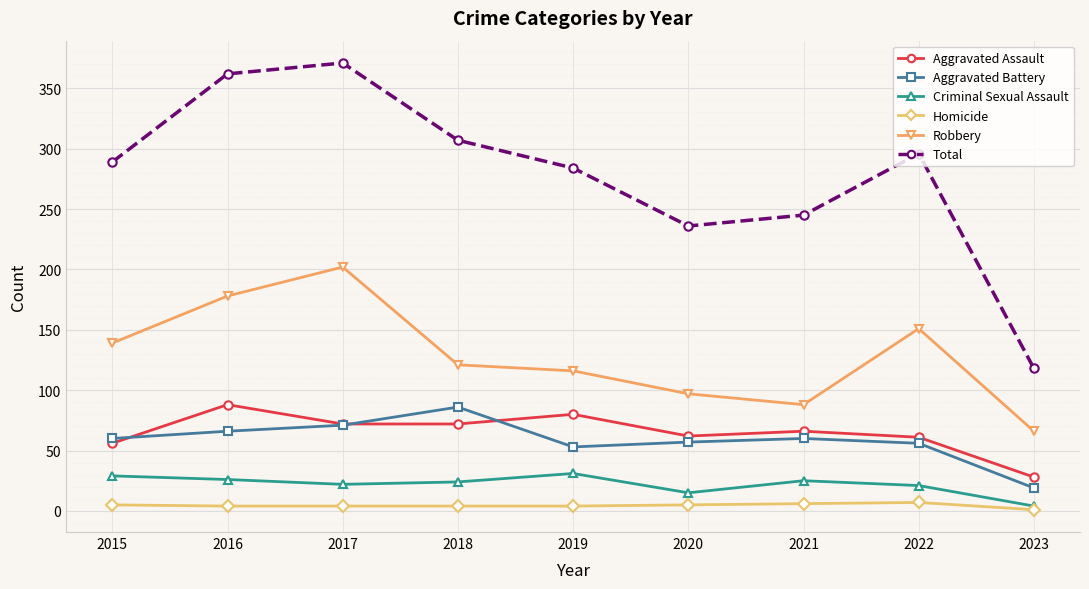

Between 2019 and 2020, which series saw the biggest shift?

Total